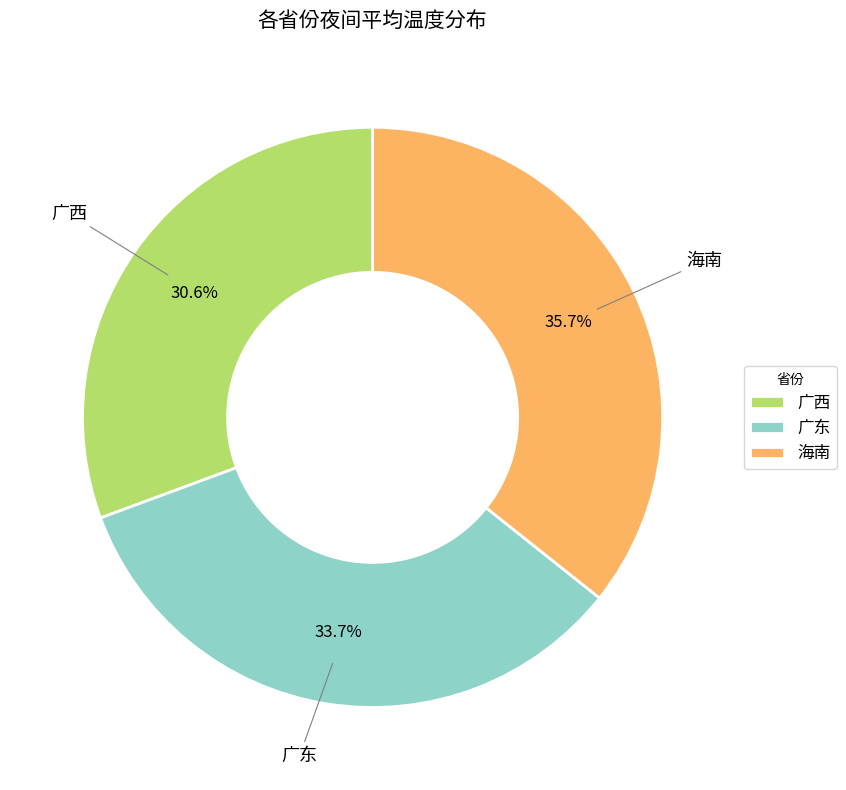

To the nearest percent, what is the difference between the largest and smallest slice percentages?

5%